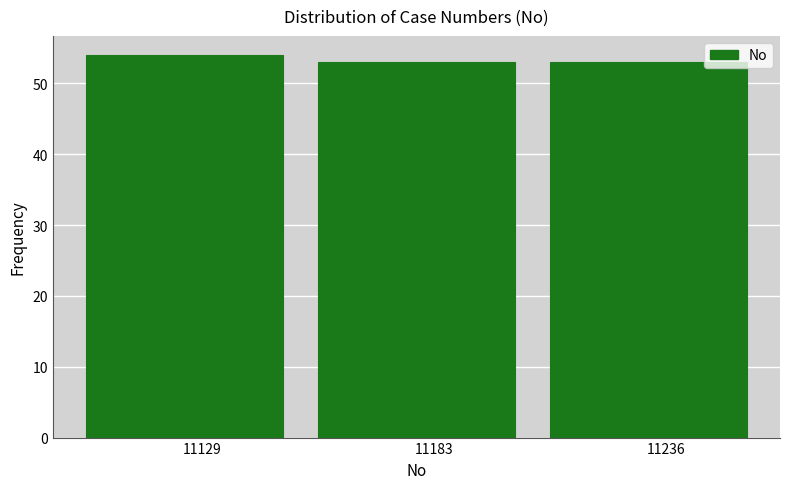

Reading right to left, extract all data points from this chart.

11236=53	11183=53	11129=54